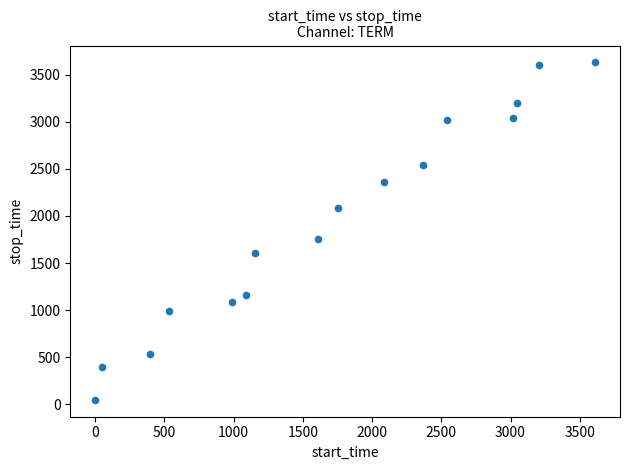

What is the range of Y values (max minus min)?

3586